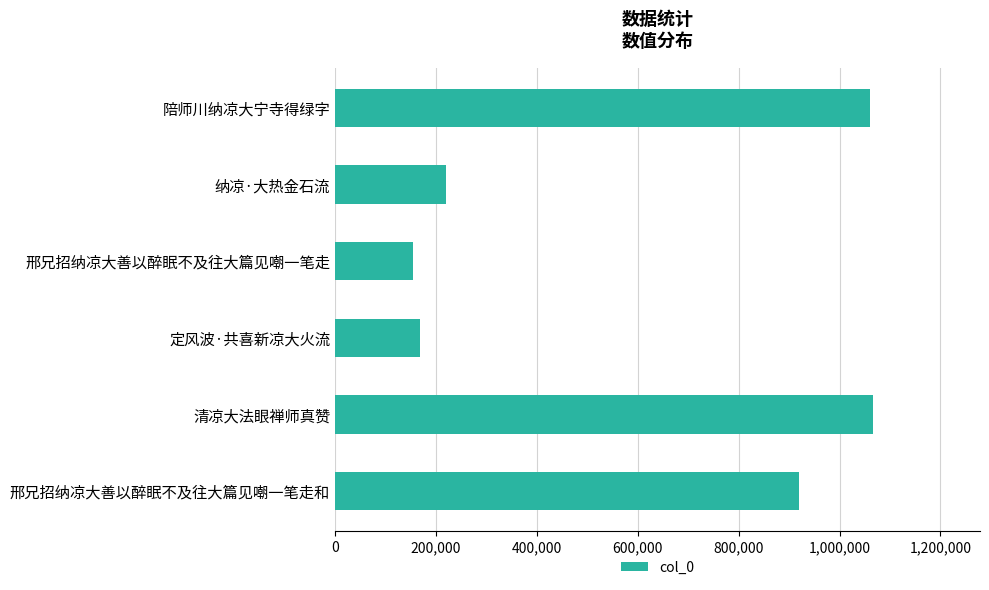

What is the greatest value displayed?

1065271